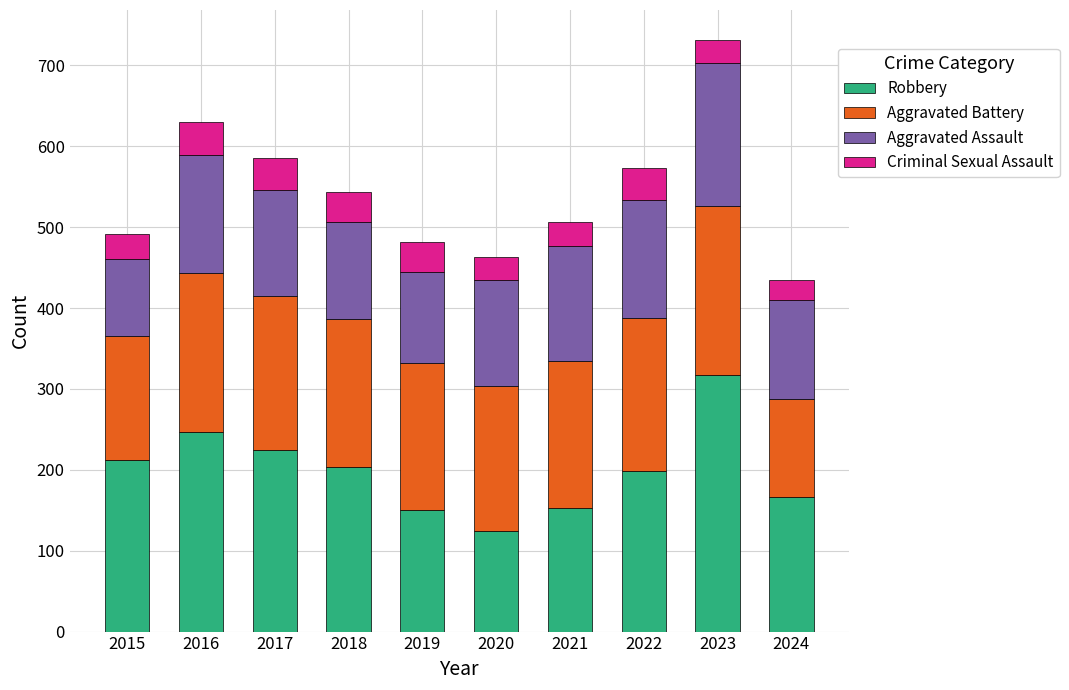

What is the total value across all series at 2017?

585